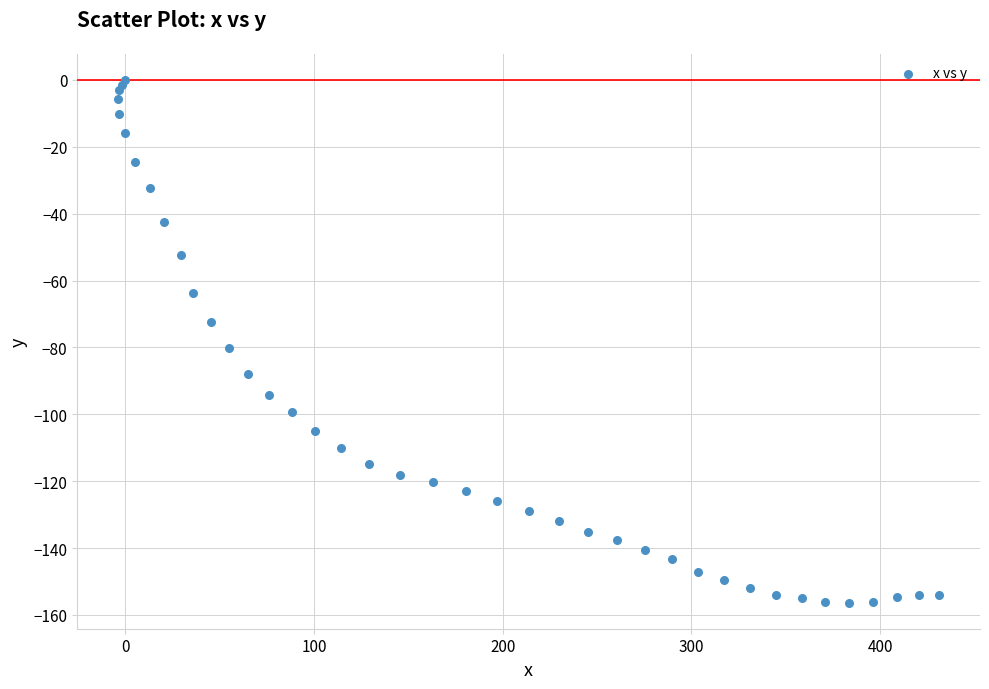

What Y value in the scatter plot is closest to -78?

-80.1